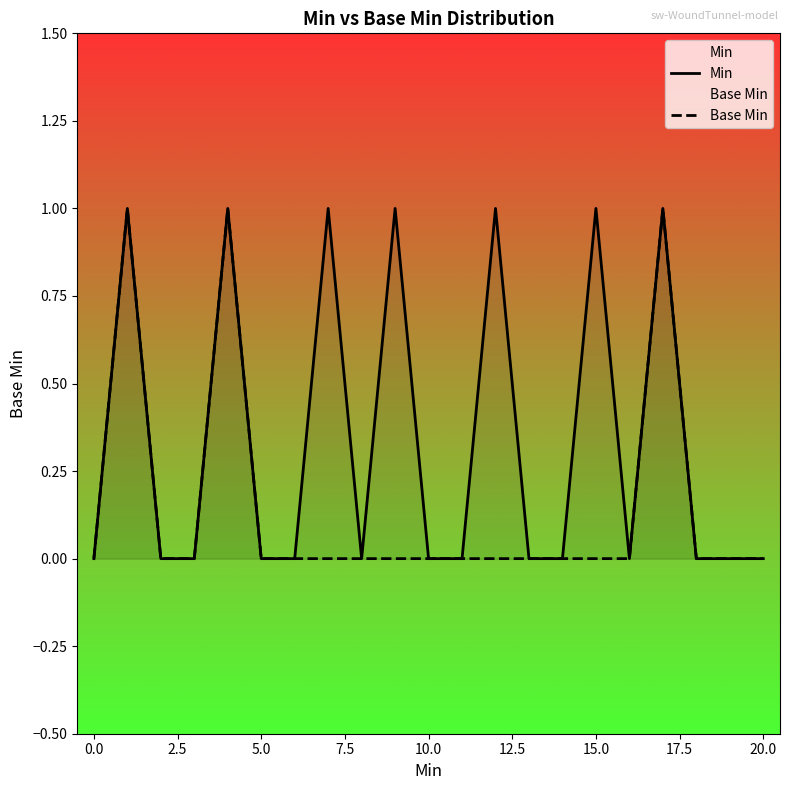

The value of Base Min at 5.0 is 1. True or false?

False